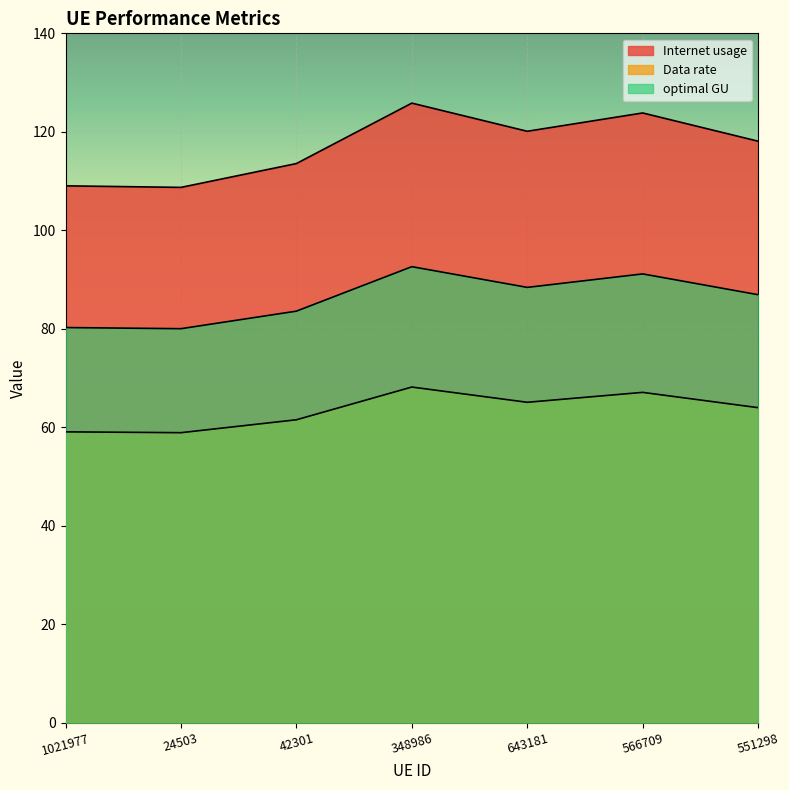

Is the value of optimal GU at 551298 greater than the value of Data rate at 348986?

Yes